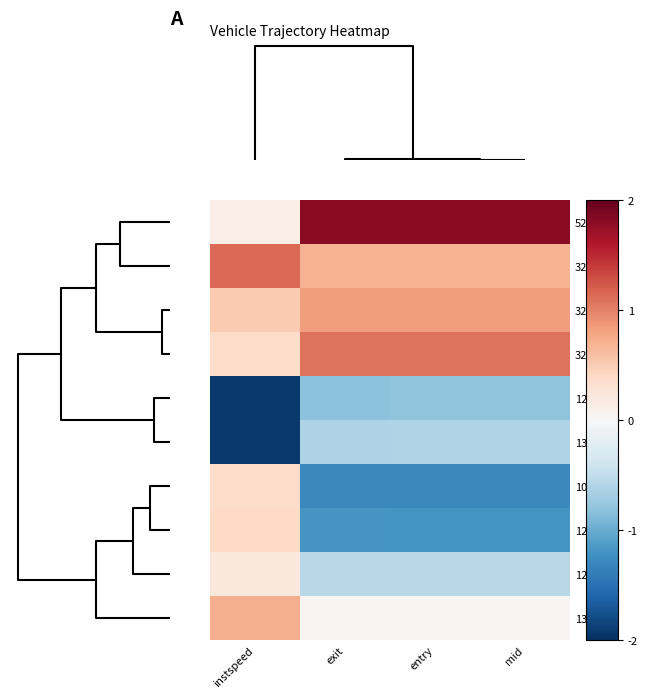

Reading left to right, extract all data points from this chart.

5245: instspeed=0.1	exit=1.8	entry=1.8	mid=1.8
3250: instspeed=1.1	exit=0.7	entry=0.7	mid=0.7
3244: instspeed=0.5	exit=0.8	entry=0.8	mid=0.8
3253: instspeed=0.4	exit=1.1	entry=1.1	mid=1.1
1250: instspeed=-1.9	exit=-0.8	entry=-0.8	mid=-0.8
1377: instspeed=-1.9	exit=-0.6	entry=-0.6	mid=-0.6
105: instspeed=0.4	exit=-1.3	entry=-1.3	mid=-1.3
1243: instspeed=0.4	exit=-1.2	entry=-1.2	mid=-1.2
1236: instspeed=0.2	exit=-0.6	entry=-0.6	mid=-0.6
1395: instspeed=0.7	exit=0.0	entry=0.0	mid=0.0